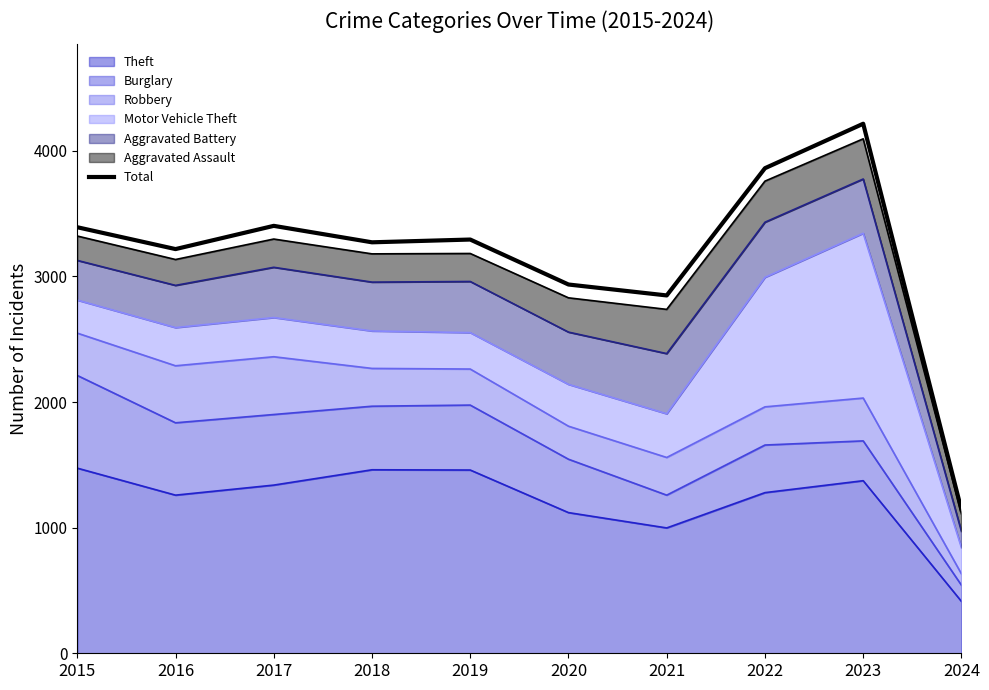

Rank the categories by value from lowest to highest.

2024, 2021, 2020, 2016, 2018, 2019, 2015, 2017, 2022, 2023